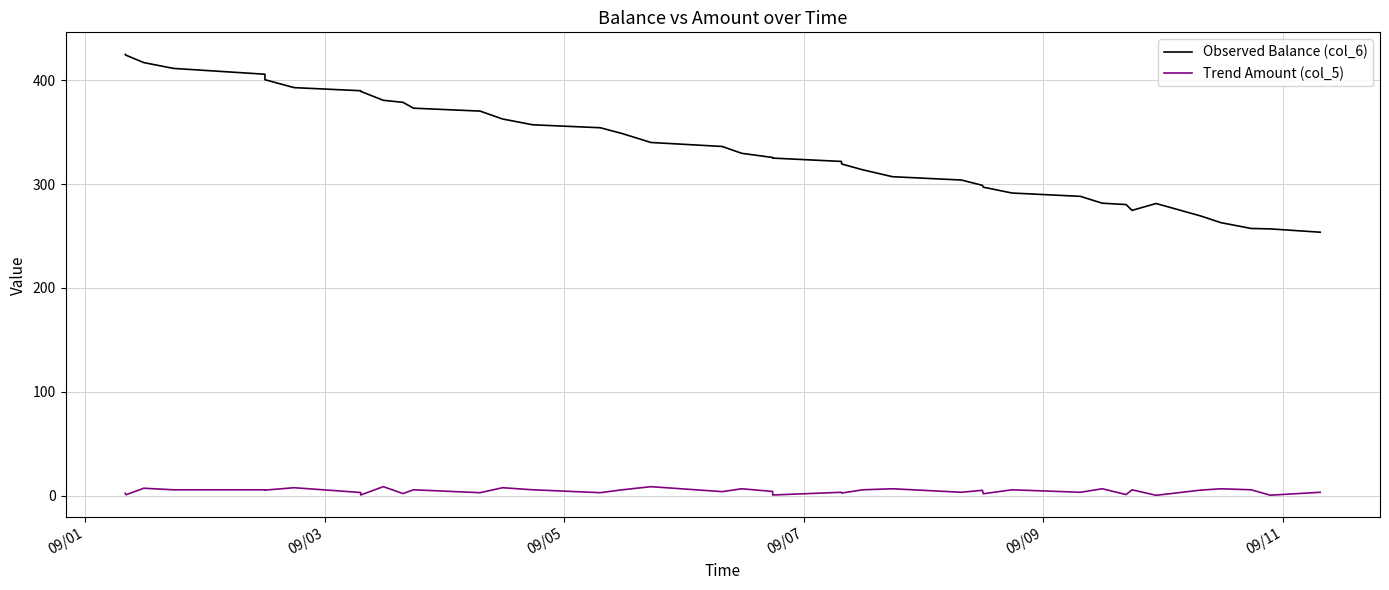

Rank the series by their maximum value, from lowest to highest.

Trend Amount (col_5), Observed Balance (col_6)